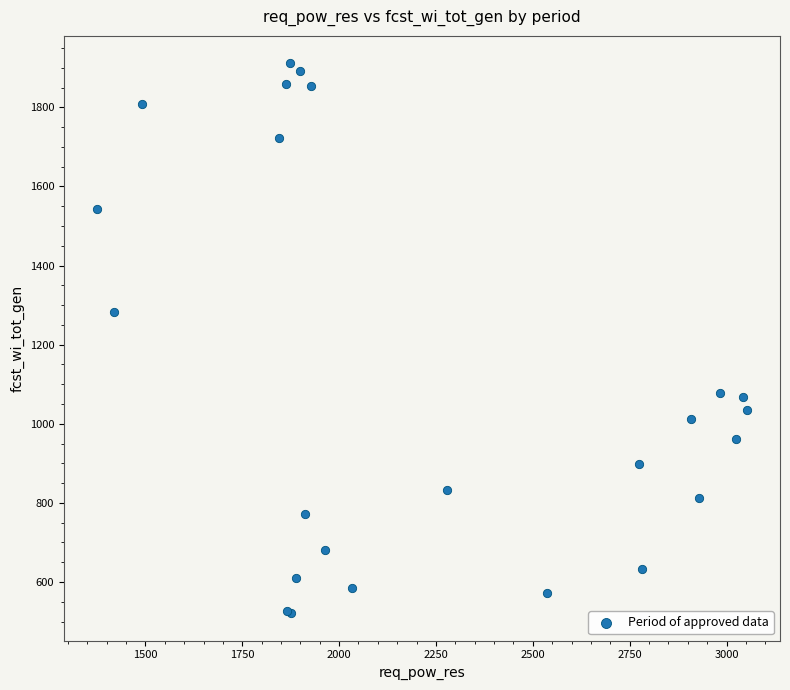

What Y value in the scatter plot is closest to 1216?

1283